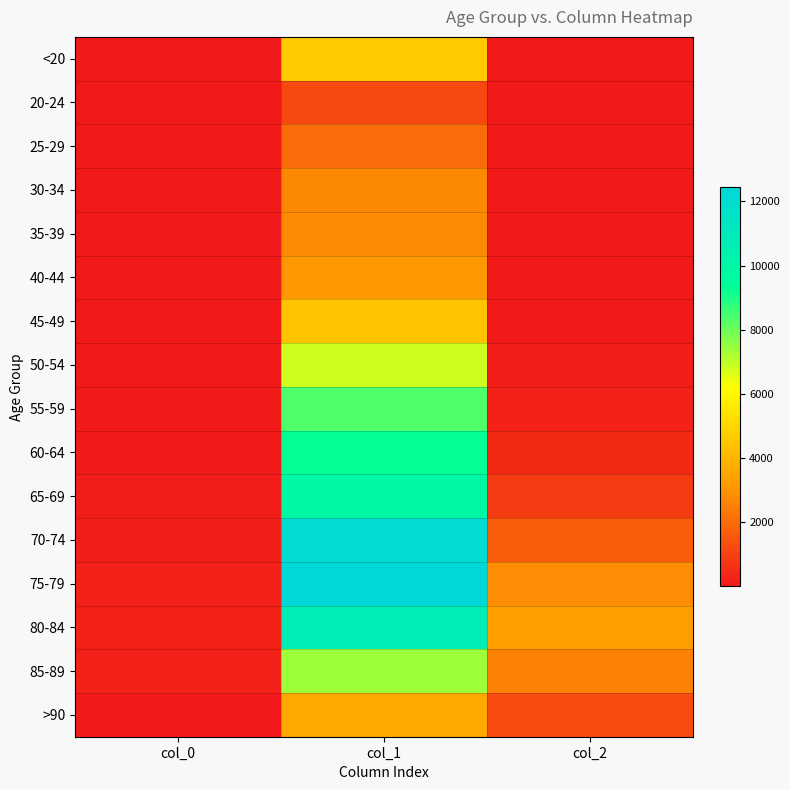

At which category is the sum across all series the highest?

col_1